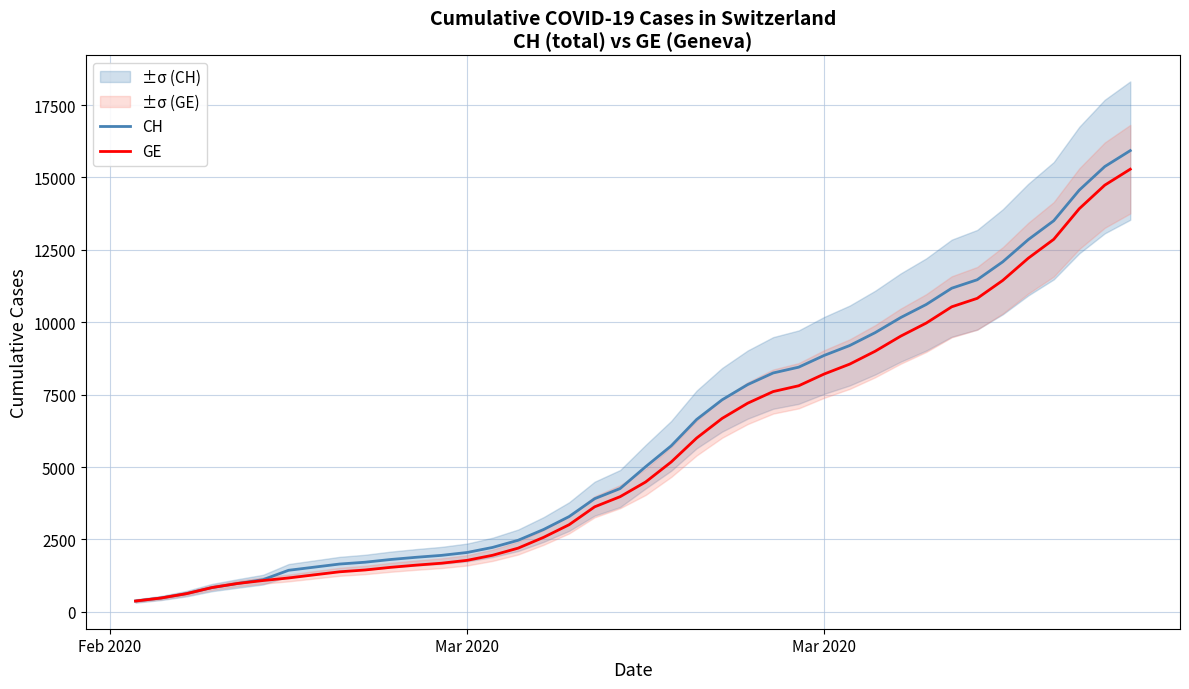

True or false: GE has more than 0 interior local peaks.

False